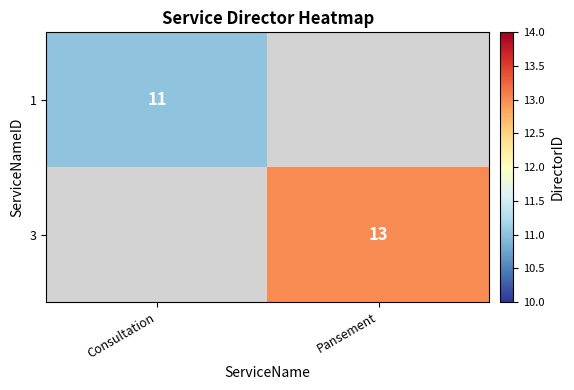

Count the number of categories in the chart.

2